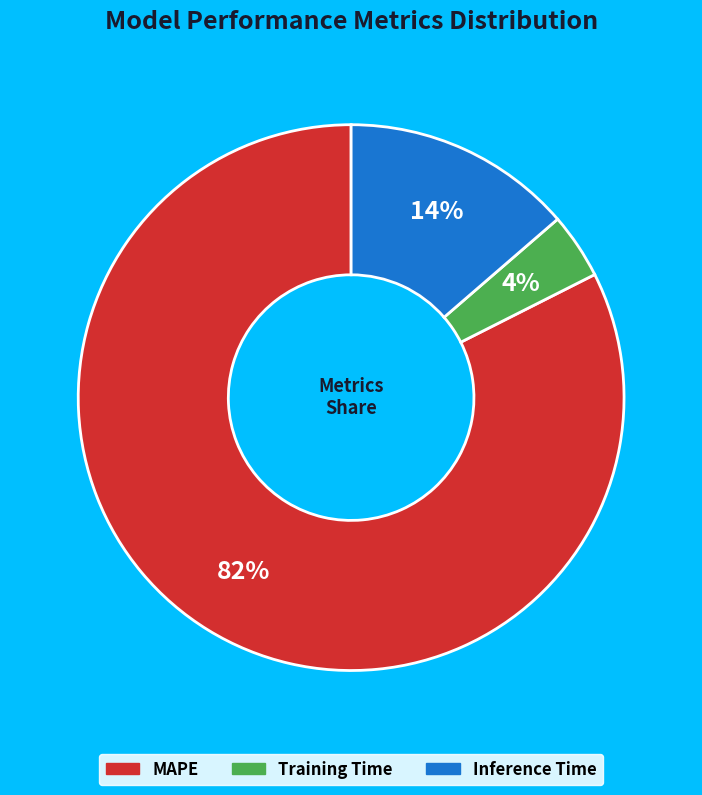

Is Inference Time the majority of the pie?

No